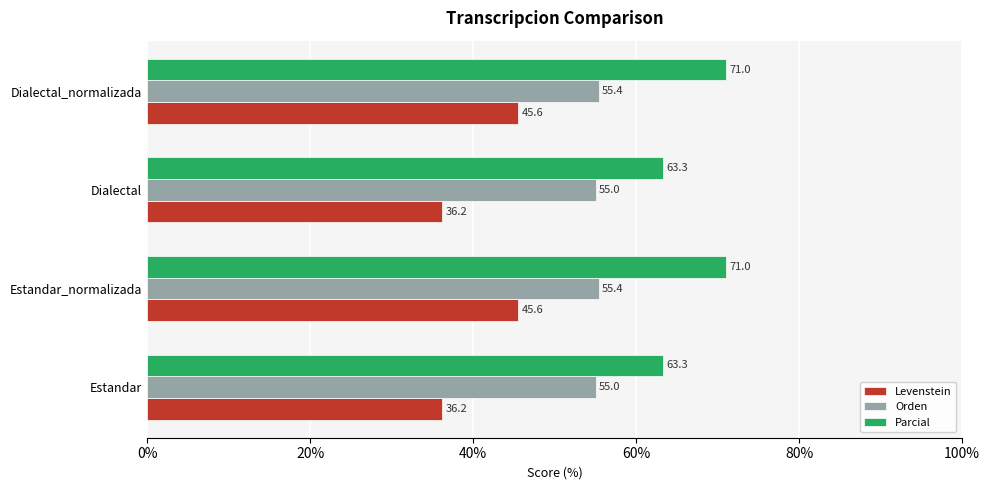

Which series changed the most between Estandar_normalizada and Dialectal?

Levenstein